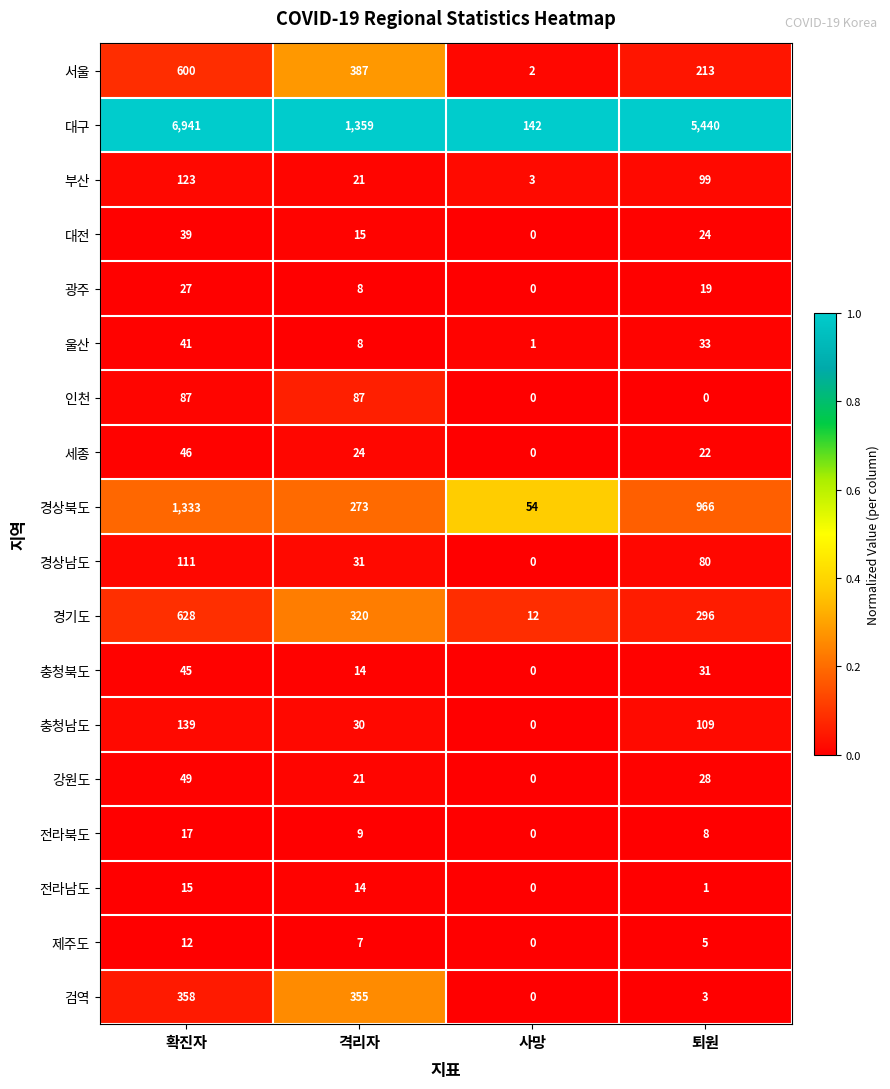

List the series in order of their peak value, highest first.

대구, 경상북도, 경기도, 서울, 검역, 충청남도, 부산, 경상남도, 인천, 강원도, 세종, 충청북도, 울산, 대전, 광주, 전라북도, 전라남도, 제주도